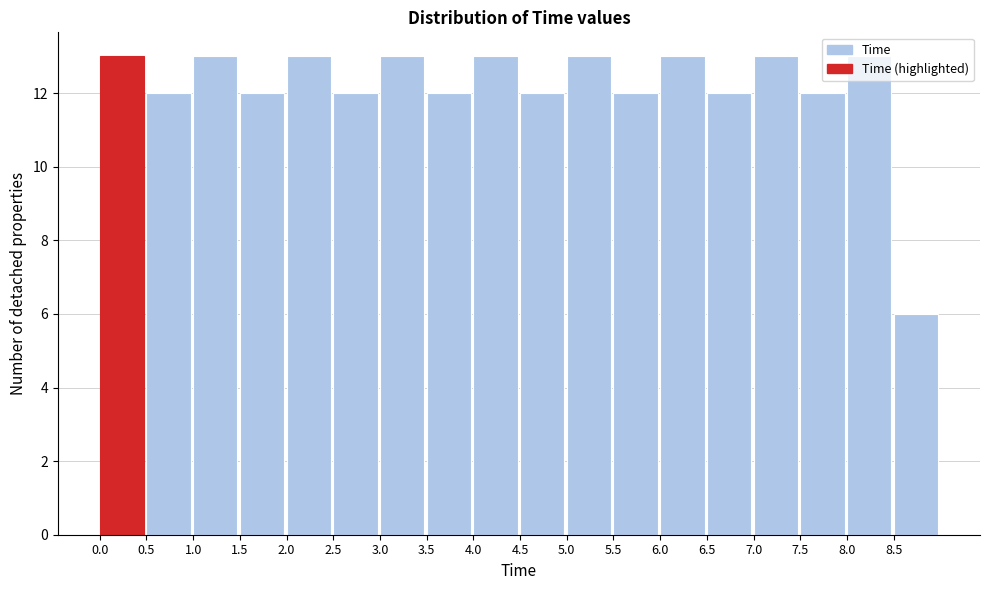

How tall is the bar that spans 1.0 to 1.5 on the x-axis? The values are not printed on the chart, so give them approximately, as read against the axis.

13